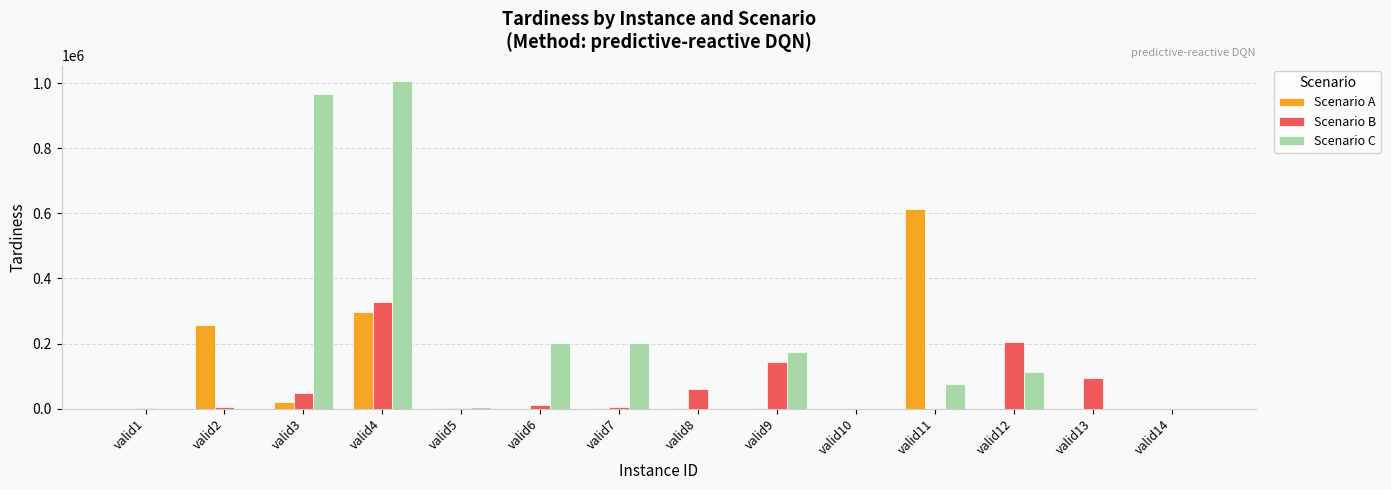

At which label is Scenario A closest to 306660?

valid4